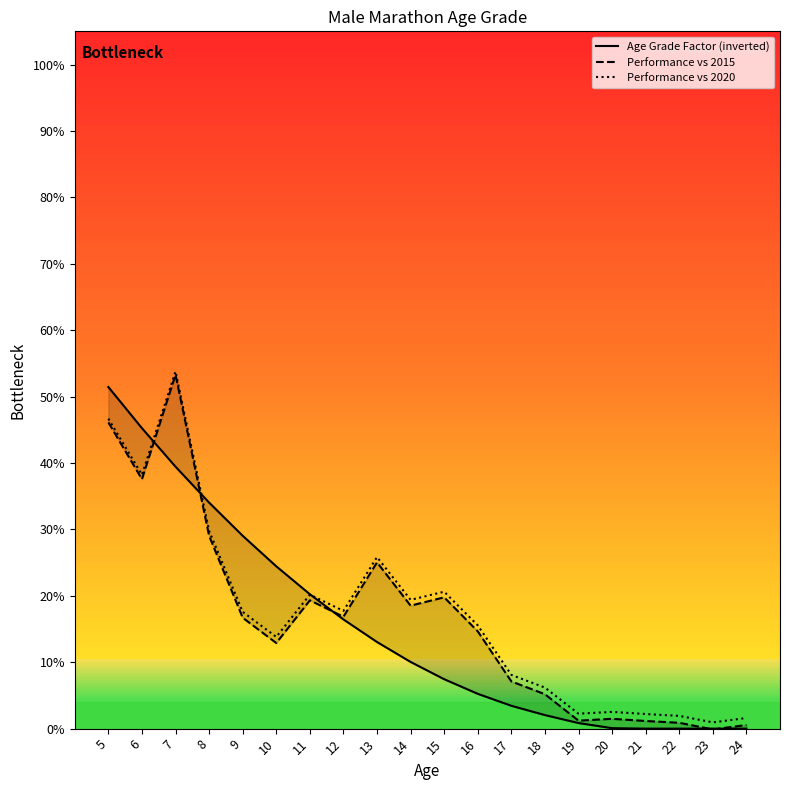

What is the greatest value displayed?

53.8